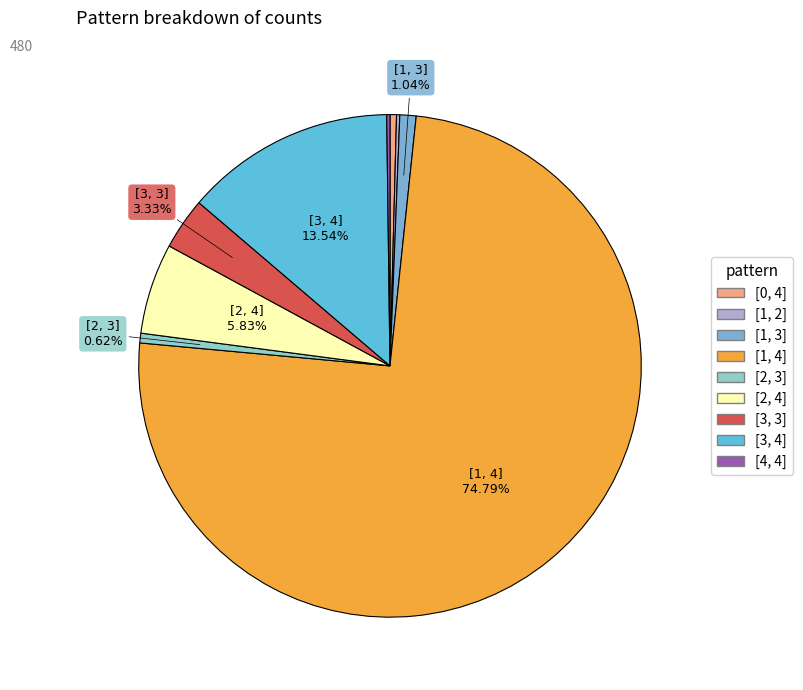

Rank the categories by value from lowest to highest.

[1, 2], [4, 4], [0, 4], [2, 3], [1, 3], [3, 3], [2, 4], [3, 4], [1, 4]